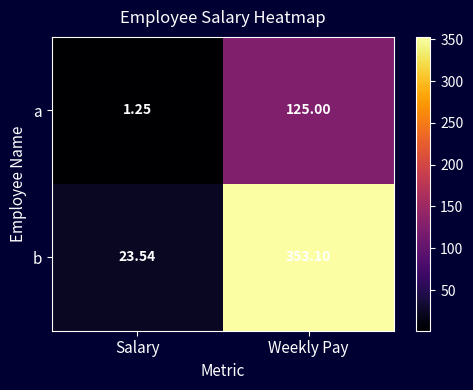

List the labels in order of a value, largest first.

Weekly Pay, Salary